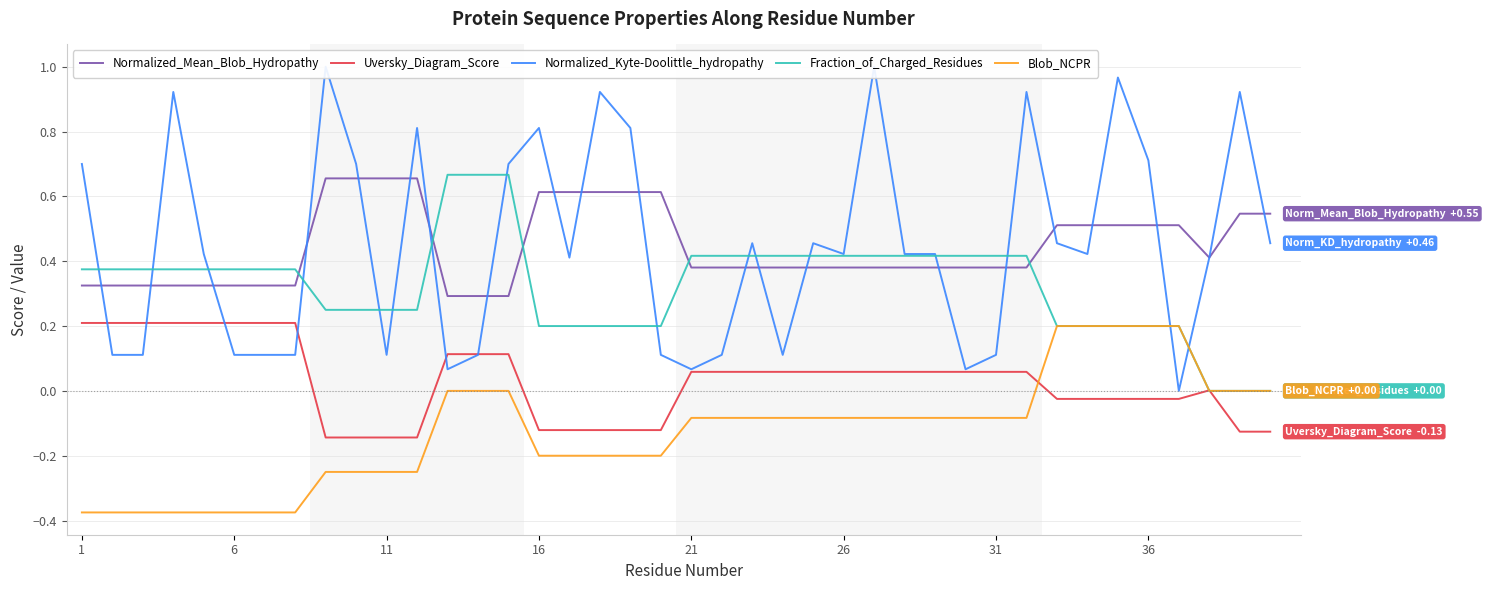

True or false: Blob_NCPR and Normalized_Mean_Blob_Hydropathy intersect in this chart.

False